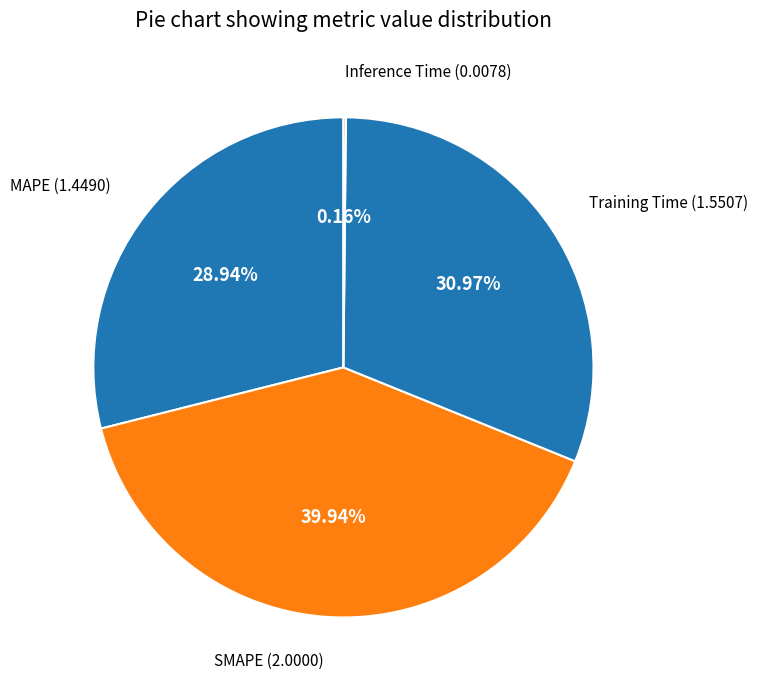

True or false: SMAPE accounts for 26% of the total.

False